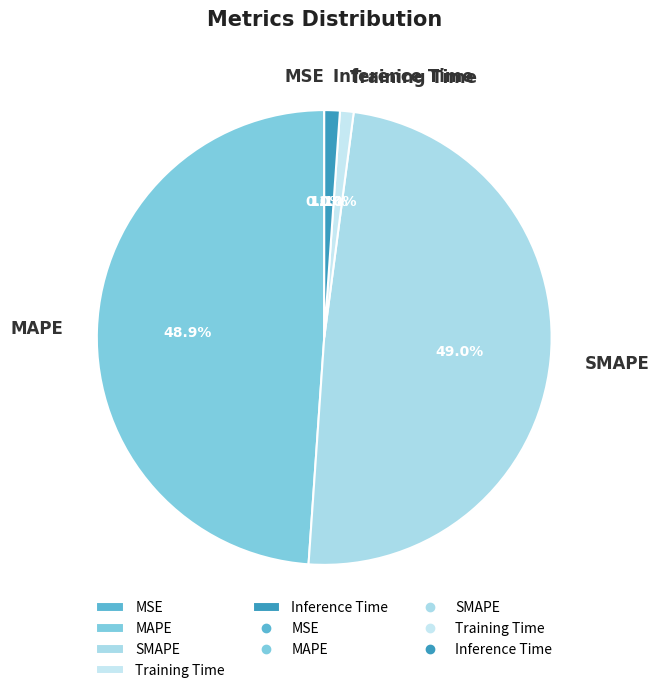

Between Training Time and SMAPE, which is larger?

SMAPE